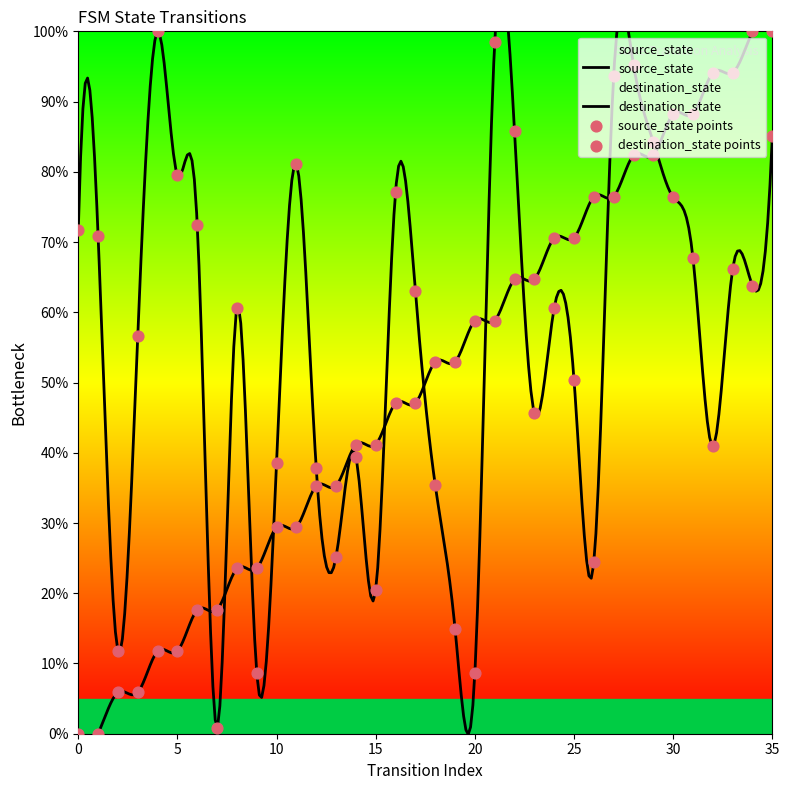

Which series reaches the maximum Y coordinate?

source_state